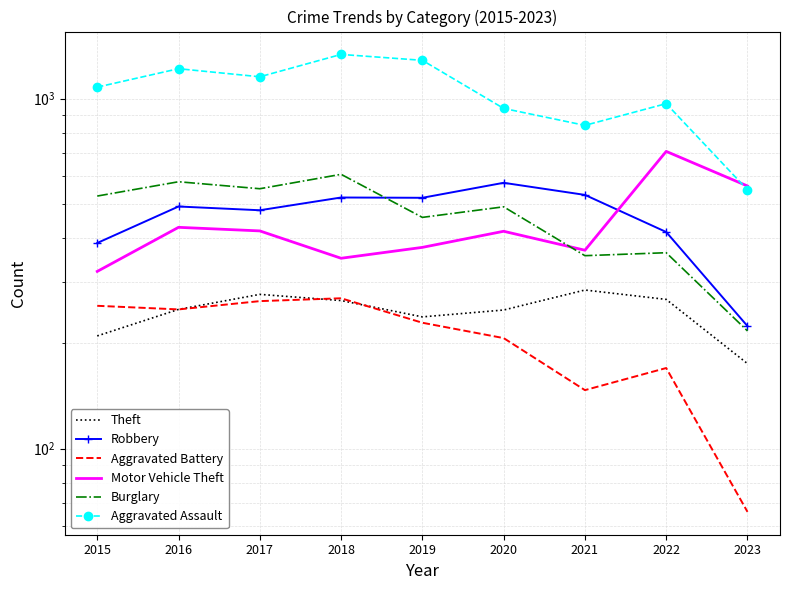

At how many categories does at least one series exceed 1319?

1